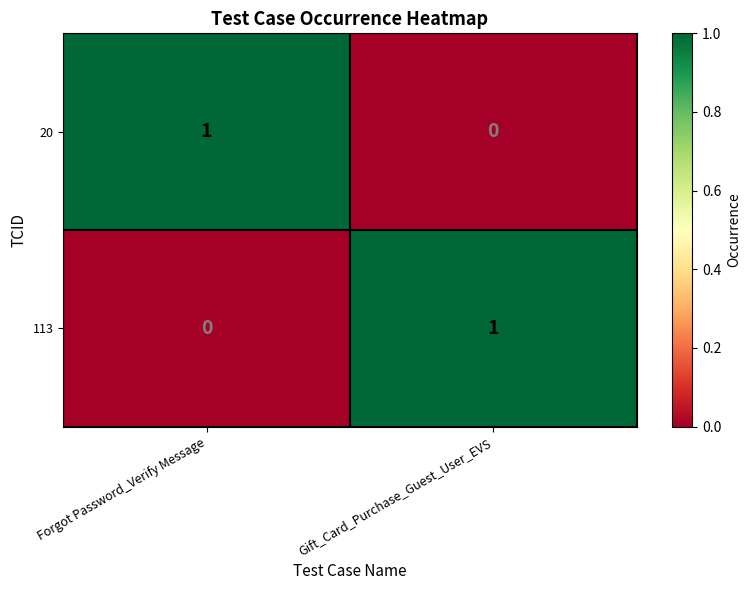

Reading left to right, list all the values displayed in this chart.

20: Forgot Password_Verify Message=1	Gift_Card_Purchase_Guest_User_EVS=0
113: Forgot Password_Verify Message=0	Gift_Card_Purchase_Guest_User_EVS=1